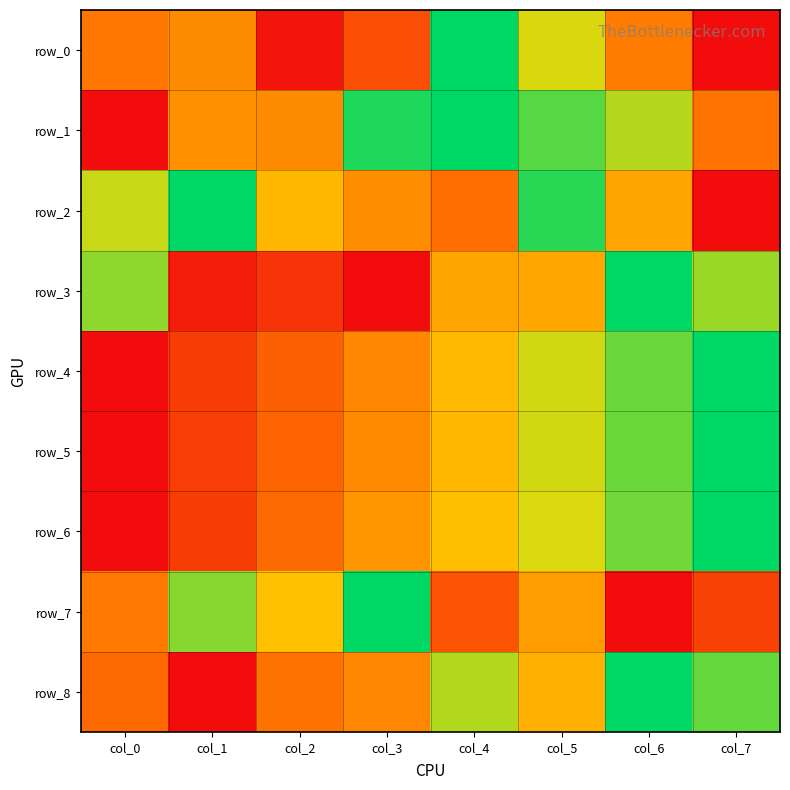

Between col_1 and col_6, which series saw the biggest shift?

row_8